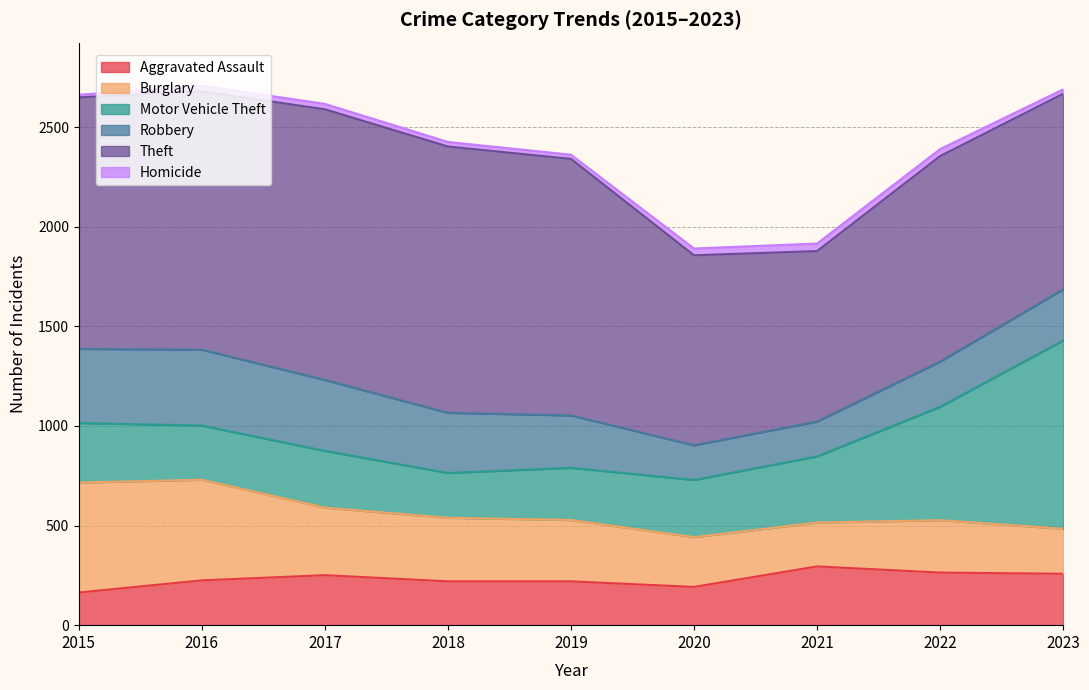

Count the number of data series in this chart.

6